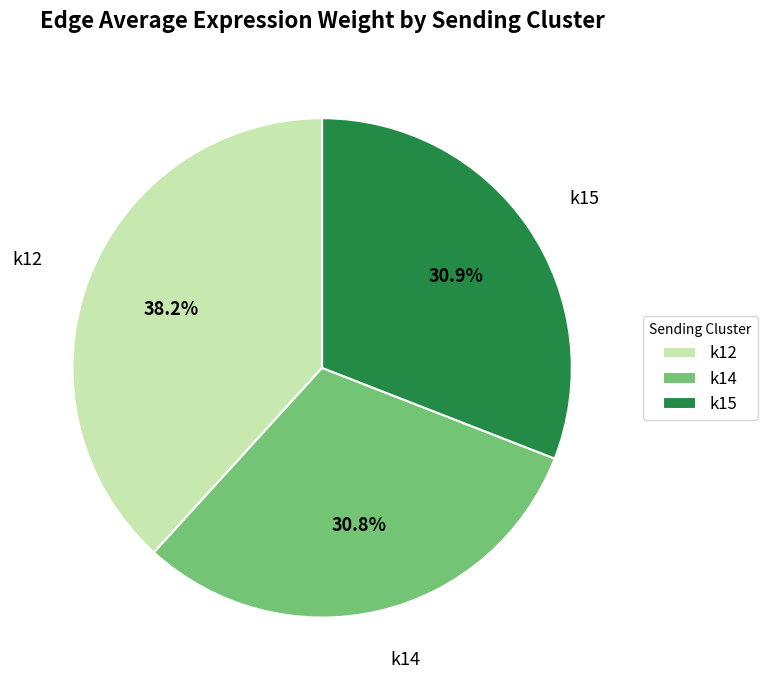

Which category has the biggest portion of the pie?

k12